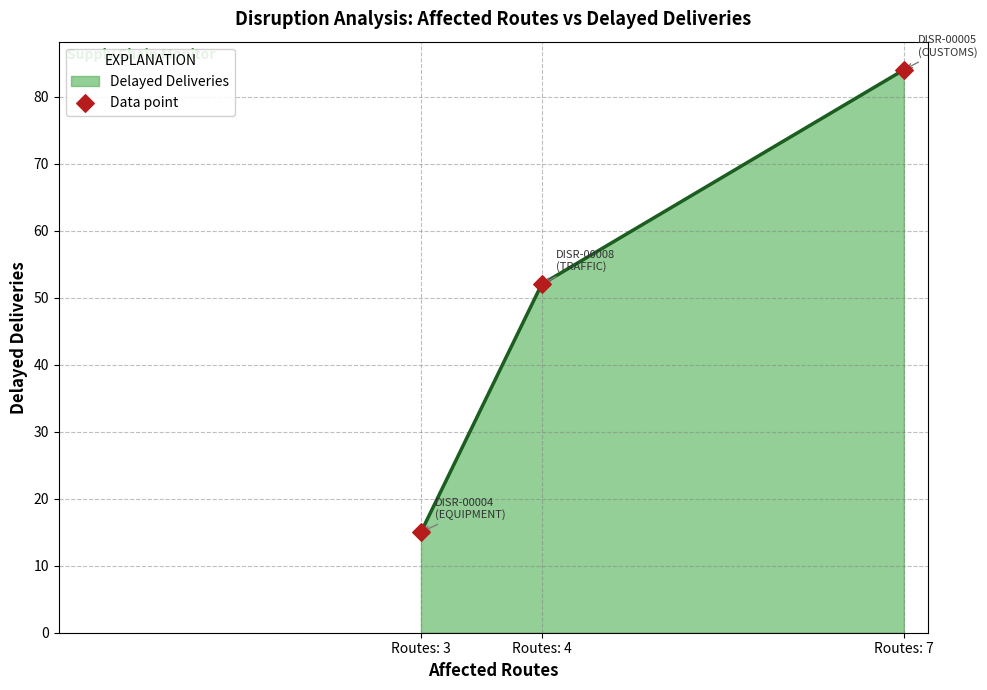

What is the change in value from Routes: 3 to Routes: 7?

+69